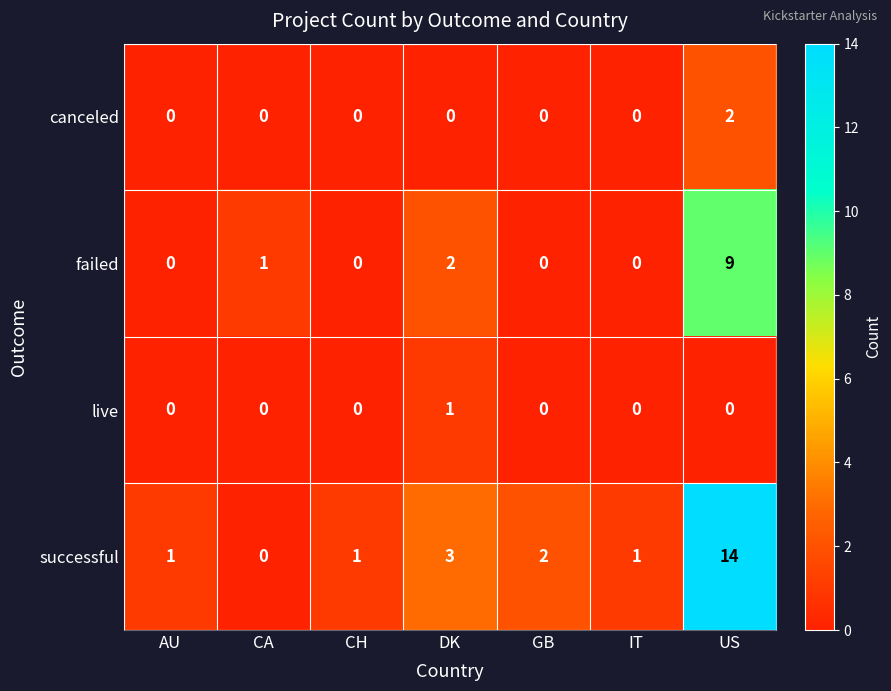

Rank the series by their maximum value, from lowest to highest.

live, canceled, failed, successful